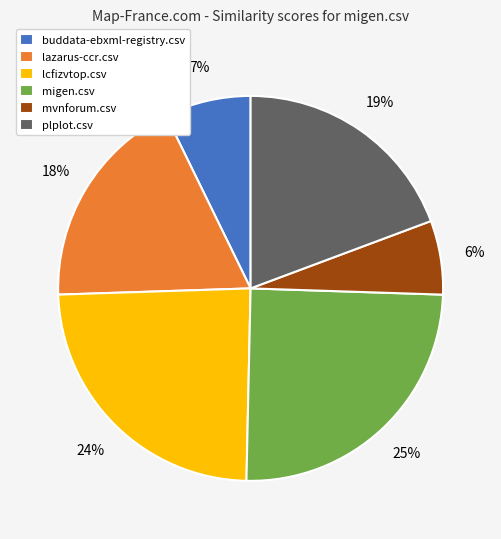

To the nearest percent, what is the average slice percentage?

17%